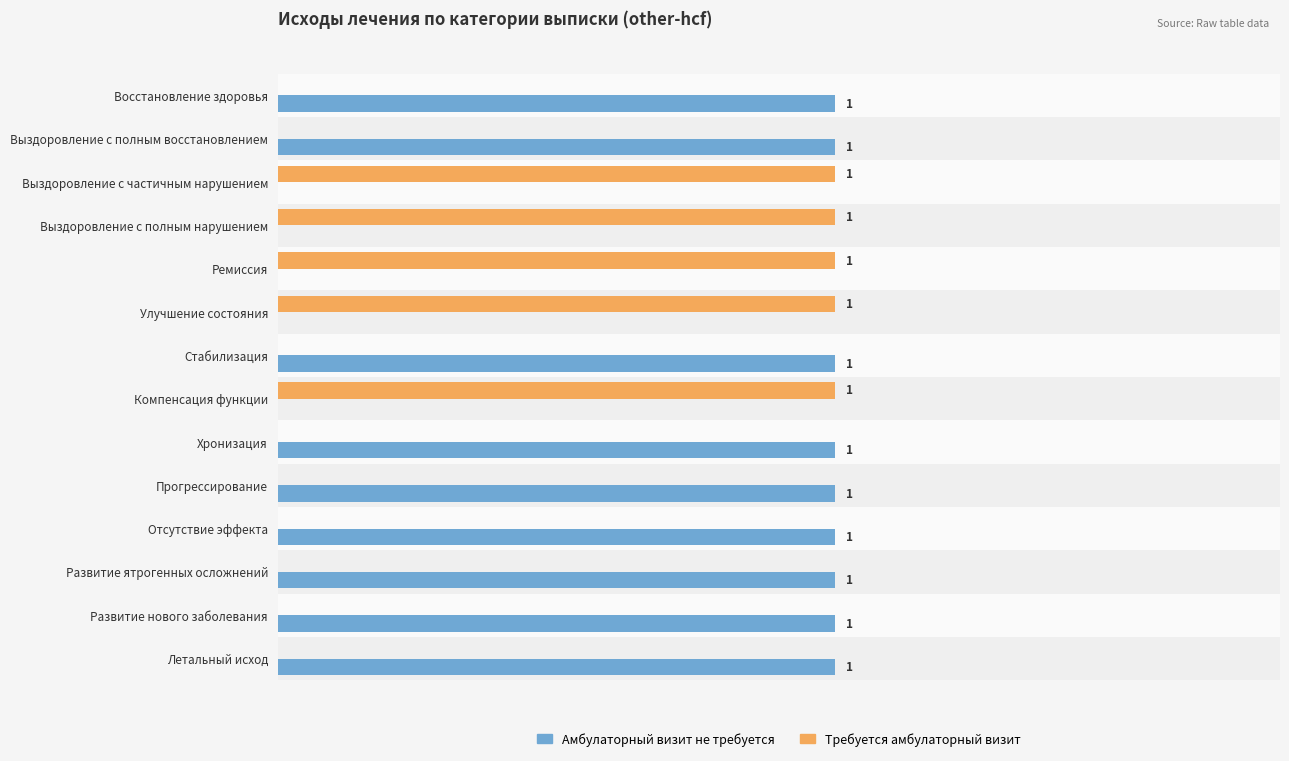

What are all the series names shown in the legend?

Амбулаторный визит не требуется, Требуется амбулаторный визит